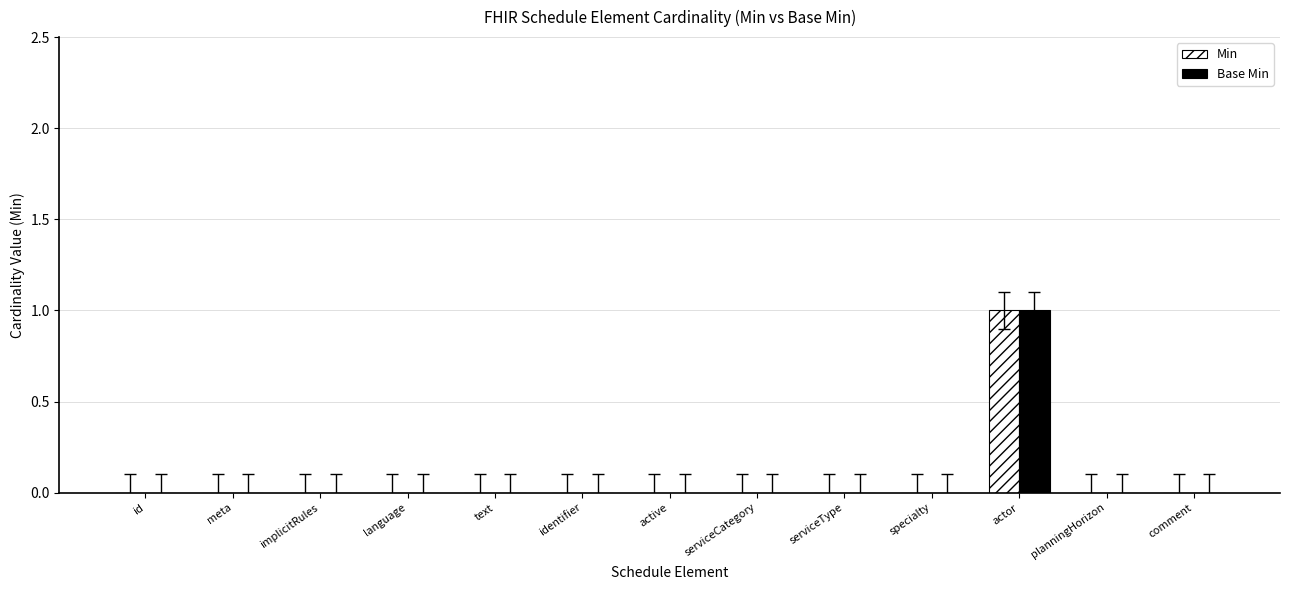

True or false: Min has a value of 0 at implicitRules.

True